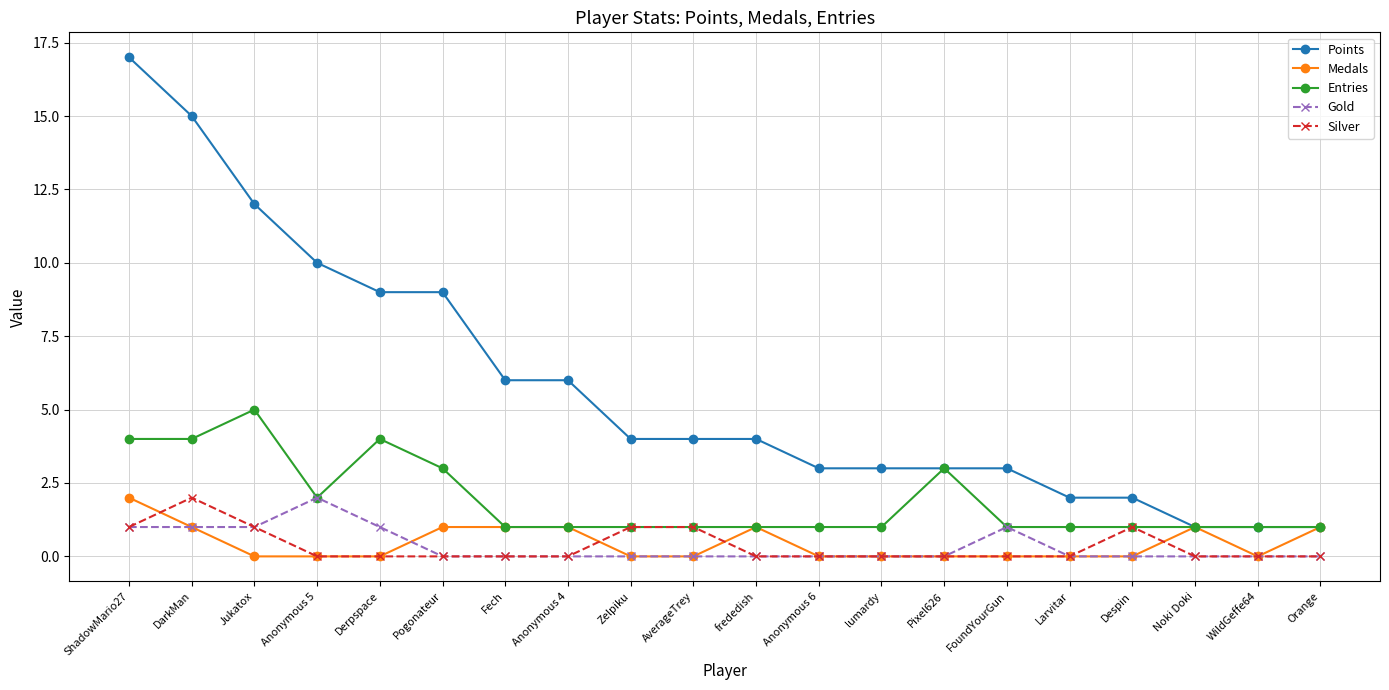

Where is the first local maximum for Silver?

DarkMan